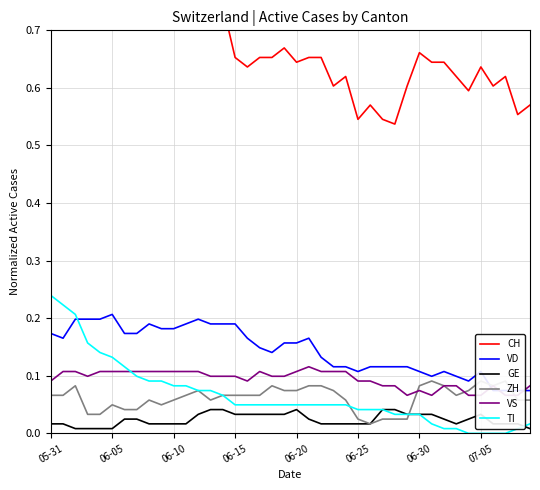

Is the value of CH at 11 greater than the value of GE at 17?

Yes